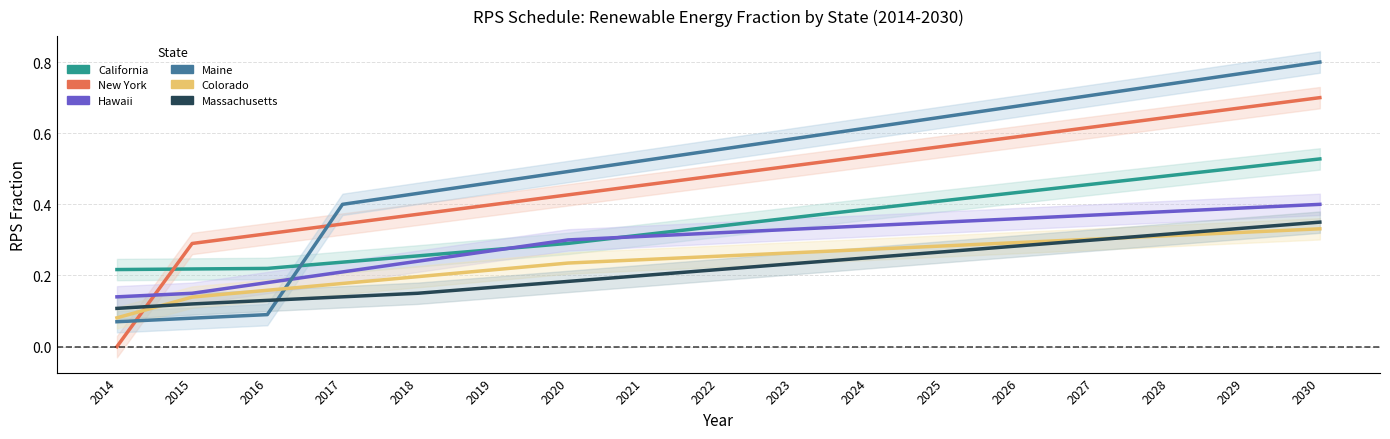

Between 2025 and 2026, which series saw the biggest shift?

Maine